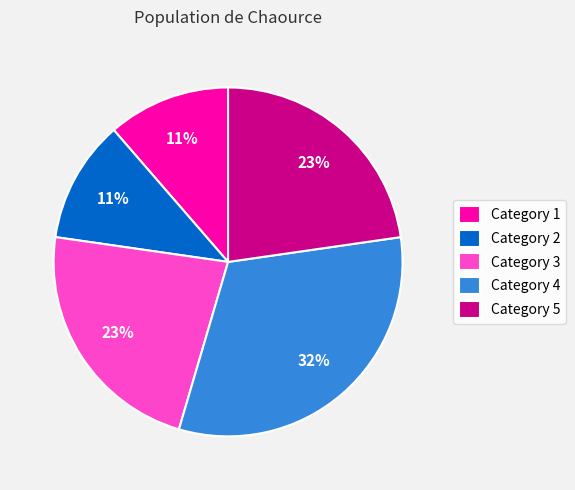

Is it true that Category 5 is 28% of the pie?

False